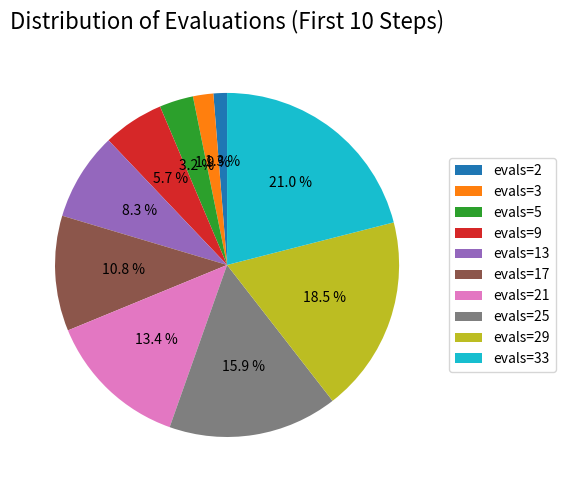

Does any single category account for the majority?

No